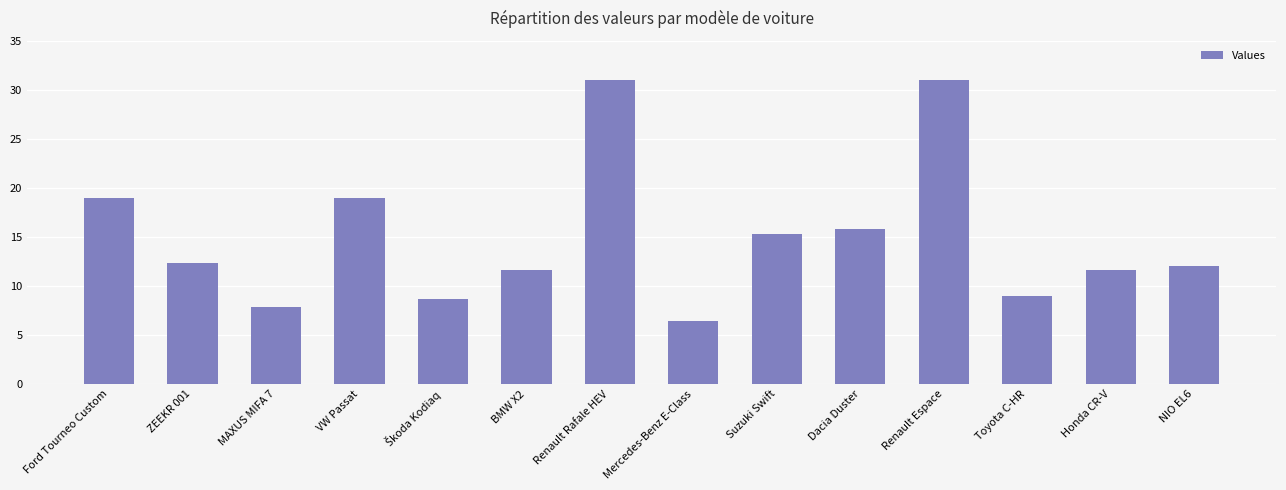

What position from the left is Suzuki Swift?

9